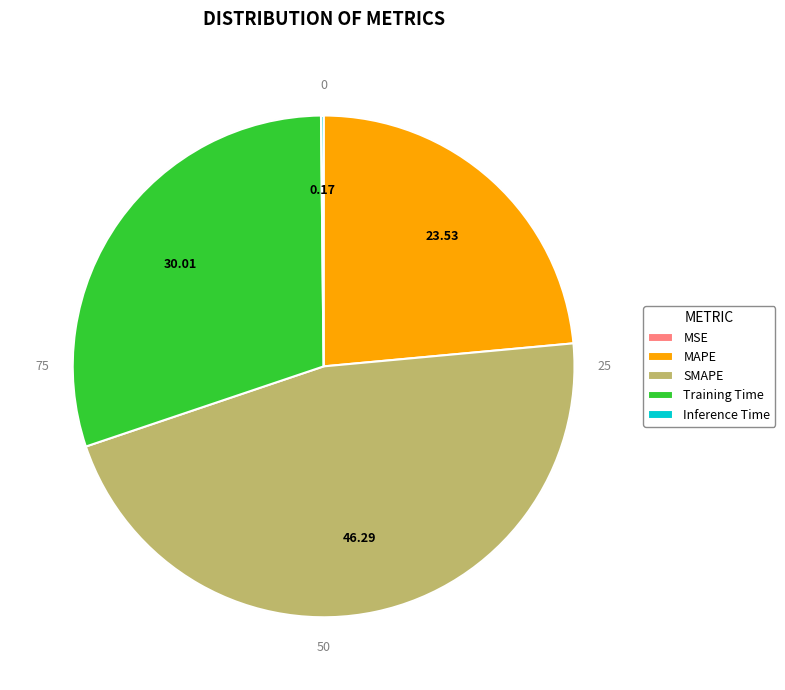

Is there any slice that represents more than half of the pie?

No